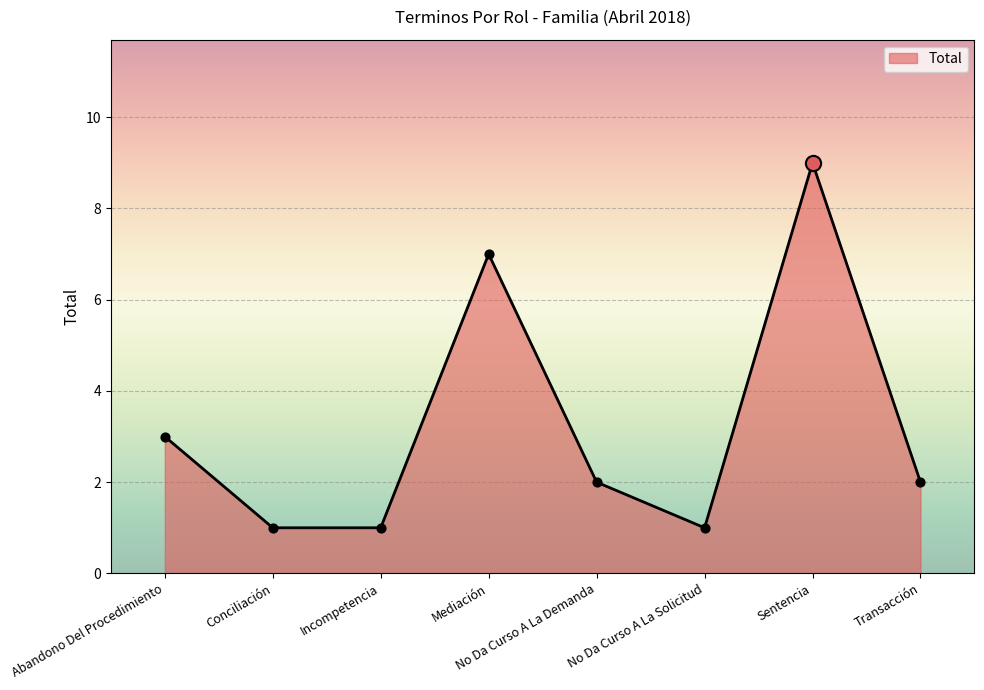

What is the ratio of the value at Conciliación to the value at Abandono Del Procedimiento?

0.3